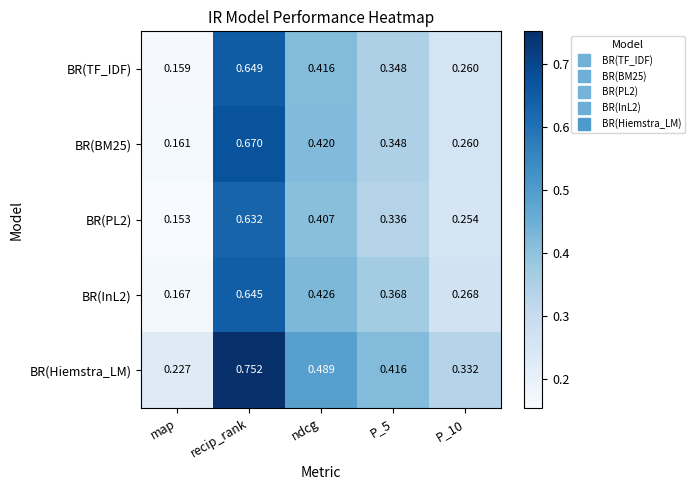

Which series has the largest total across all categories?

BR(Hiemstra_LM)